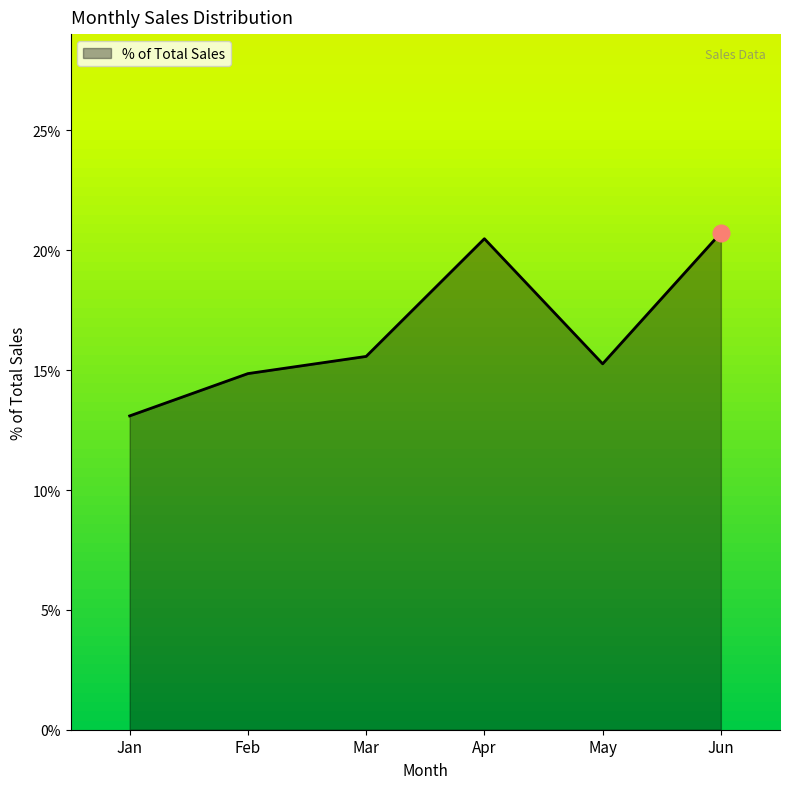

Is it true that the value at Feb is 0.0?

False